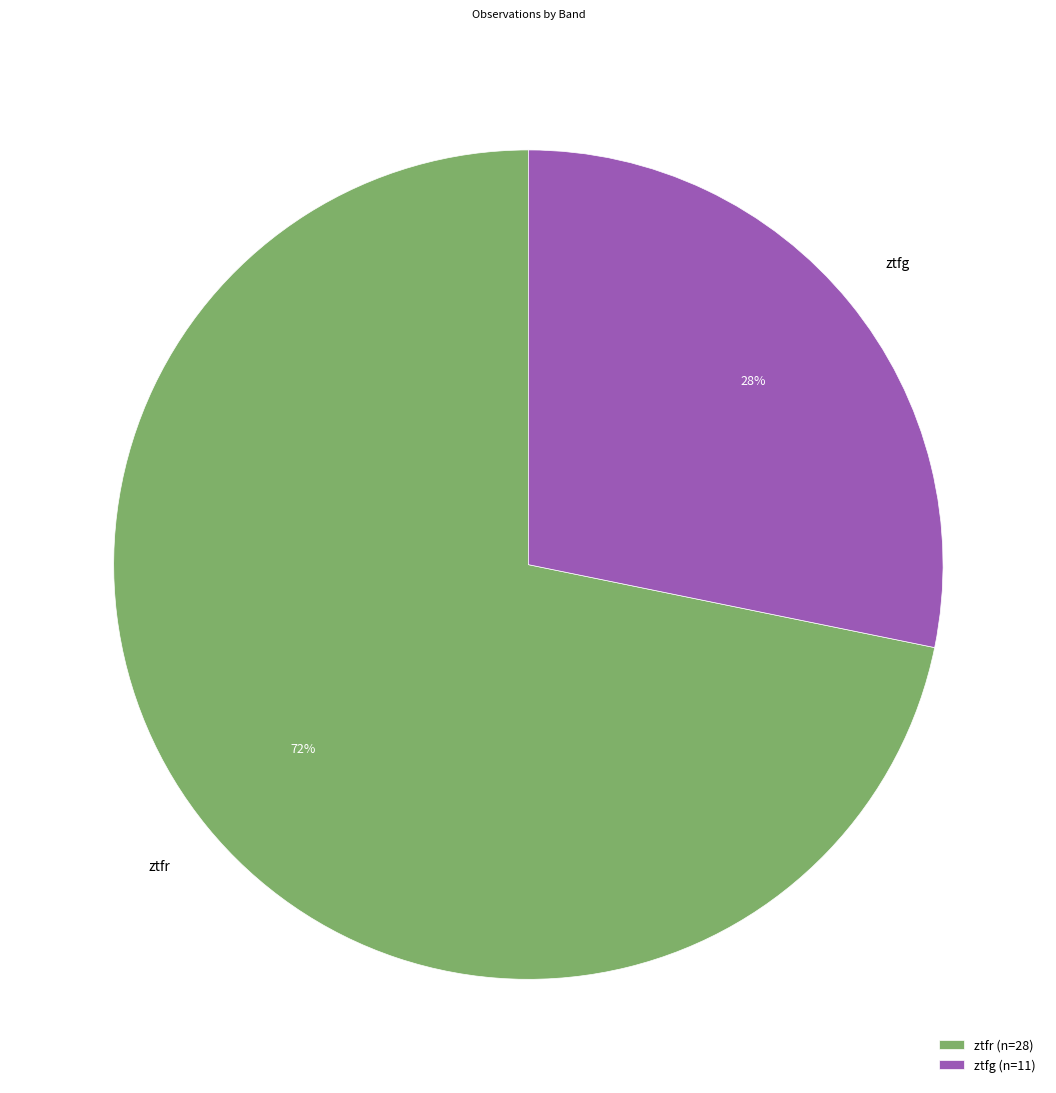

The ztfg slice represents 28% of the pie. True or false?

True